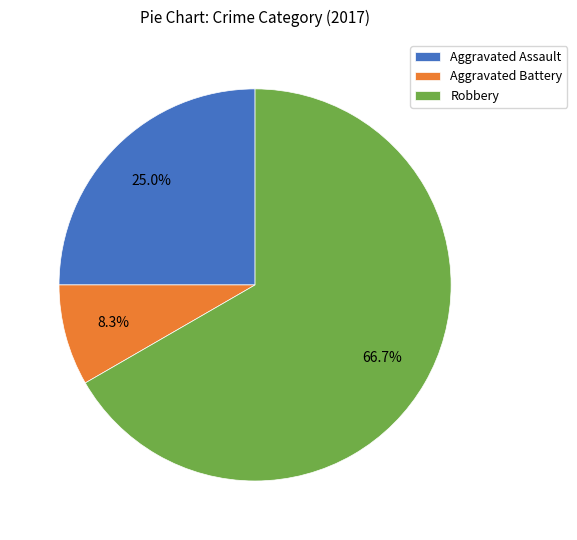

To the nearest percent, what percentage of the pie is Aggravated Assault?

25%